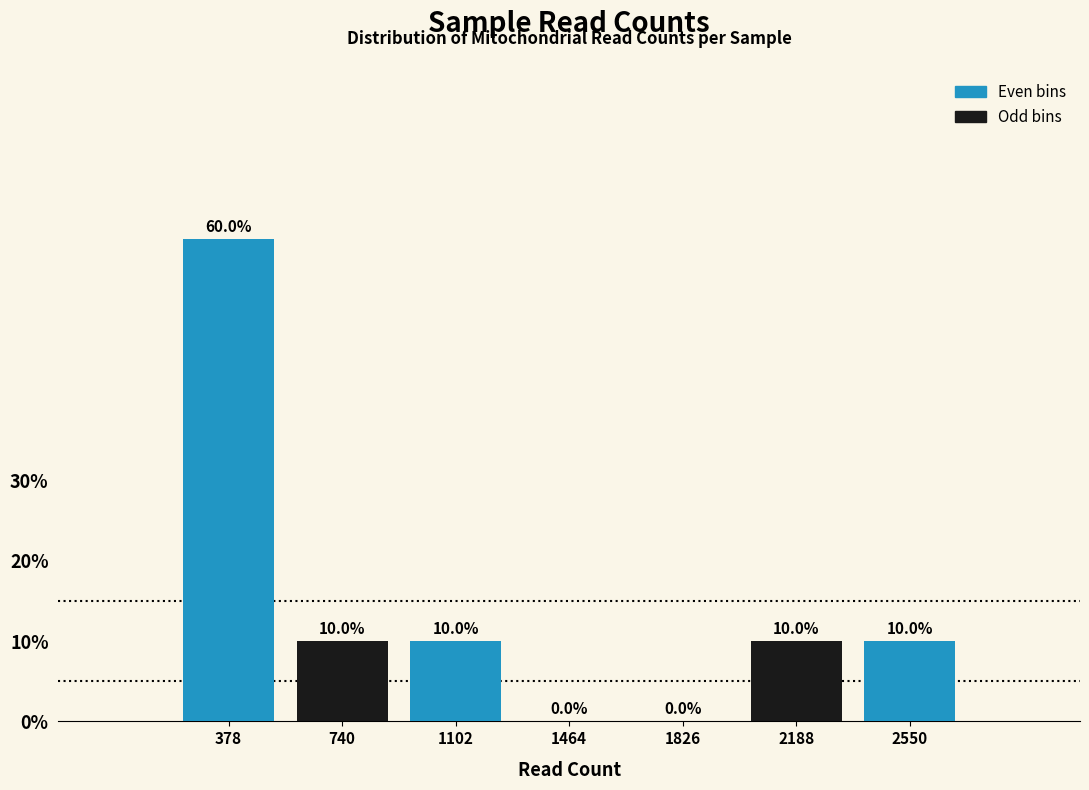

What is the height of the bar covering 200 to 550 on the x-axis? The bar edges are not printed on the chart, so give them approximately, as read against the axis.

60.0